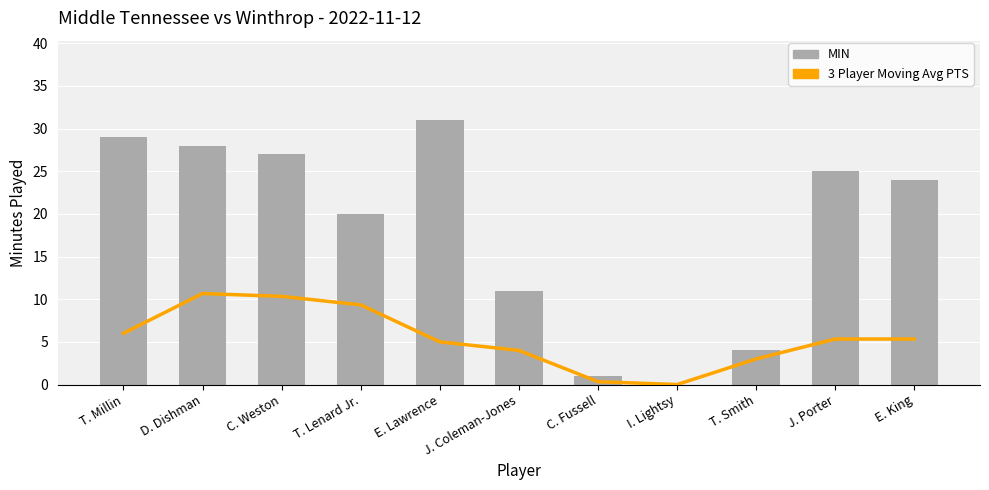

What are all the series names shown in the legend?

3 Player Moving Avg PTS, MIN